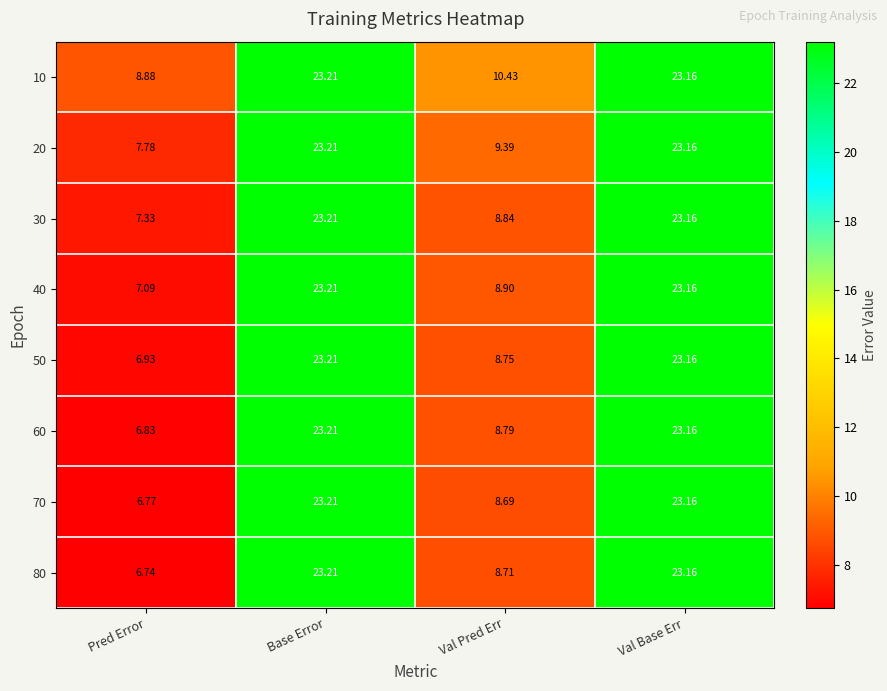

At which label does 50 first exceed 23?

Base Error